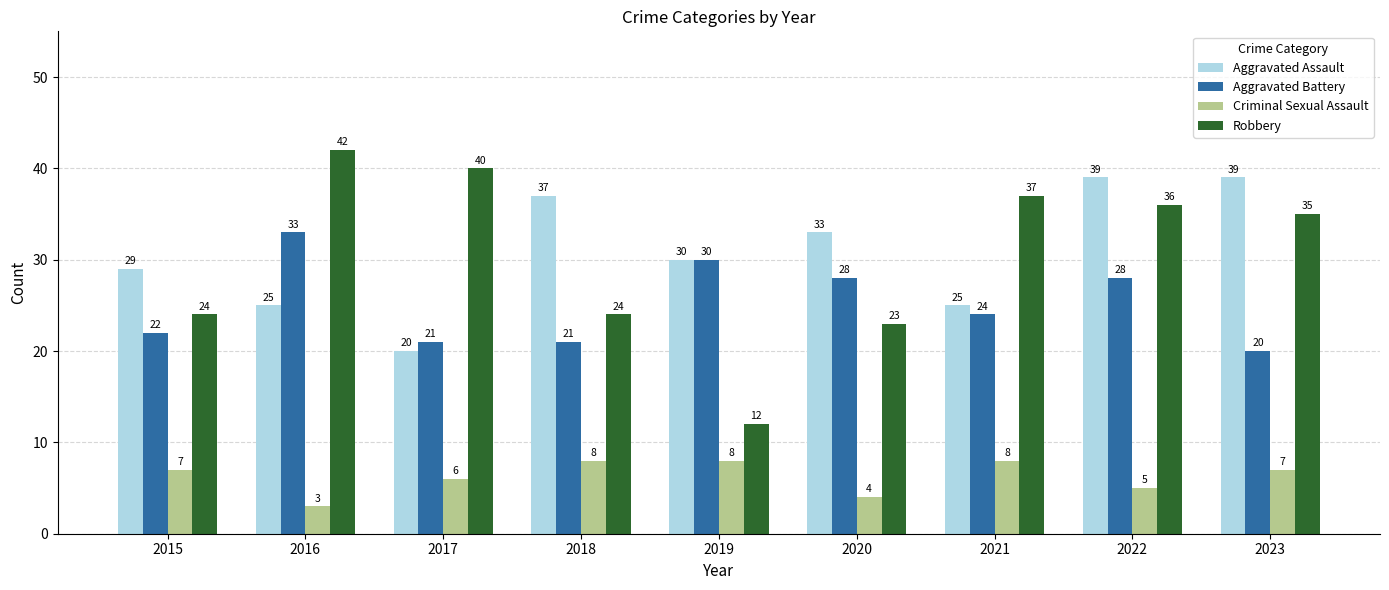

What is the maximum value shown in the chart?

42